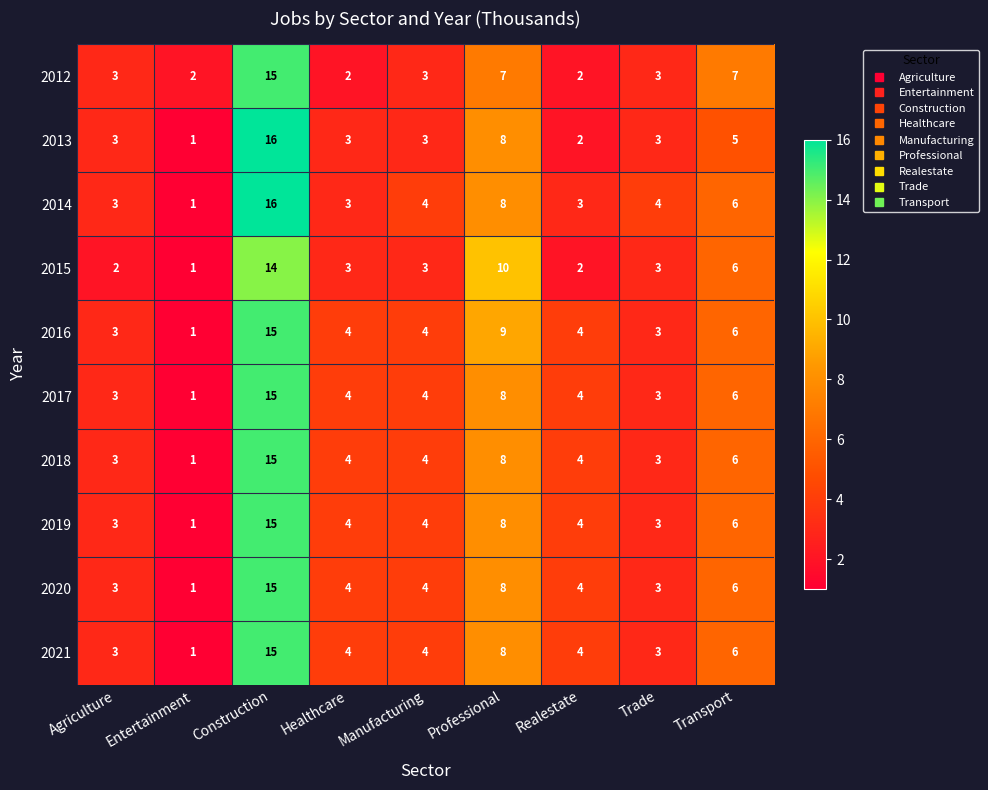

What is the sum of the 2015 values at Professional and Agriculture?

12